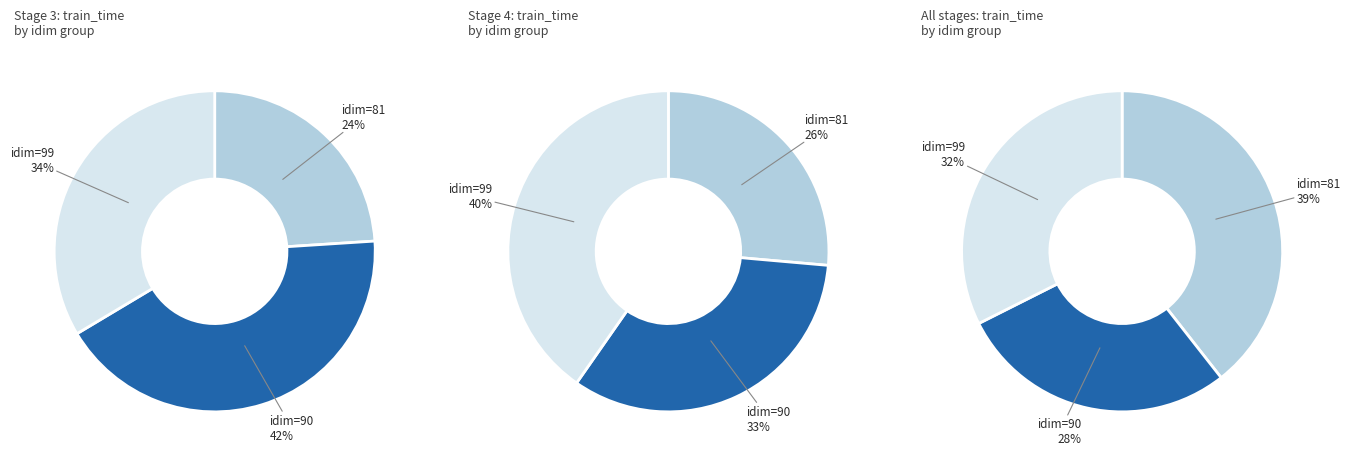

What is the largest slice in the pie chart?

99